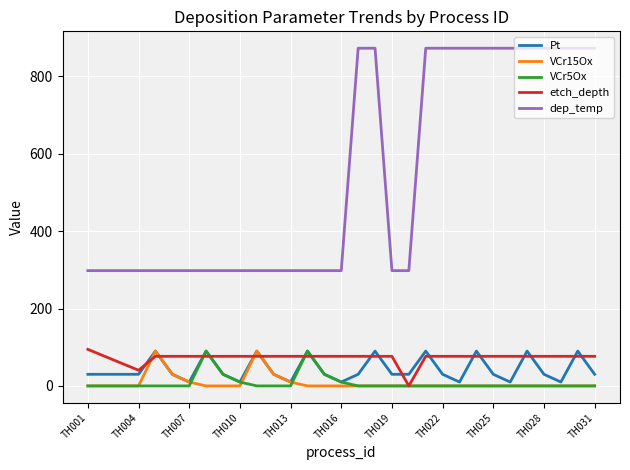

What is the greatest value displayed?

873.0